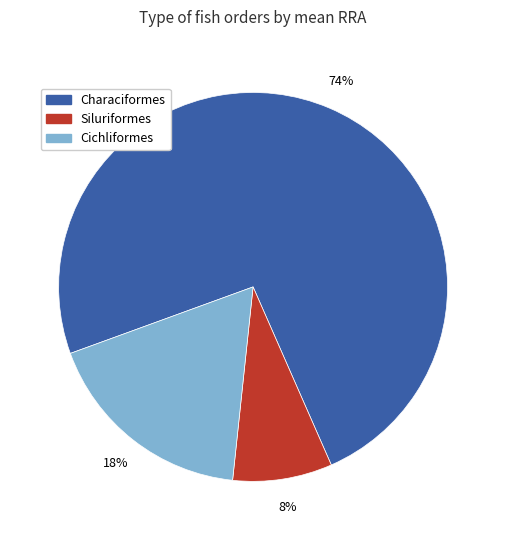

Rank the categories by value from lowest to highest.

Siluriformes, Cichliformes, Characiformes